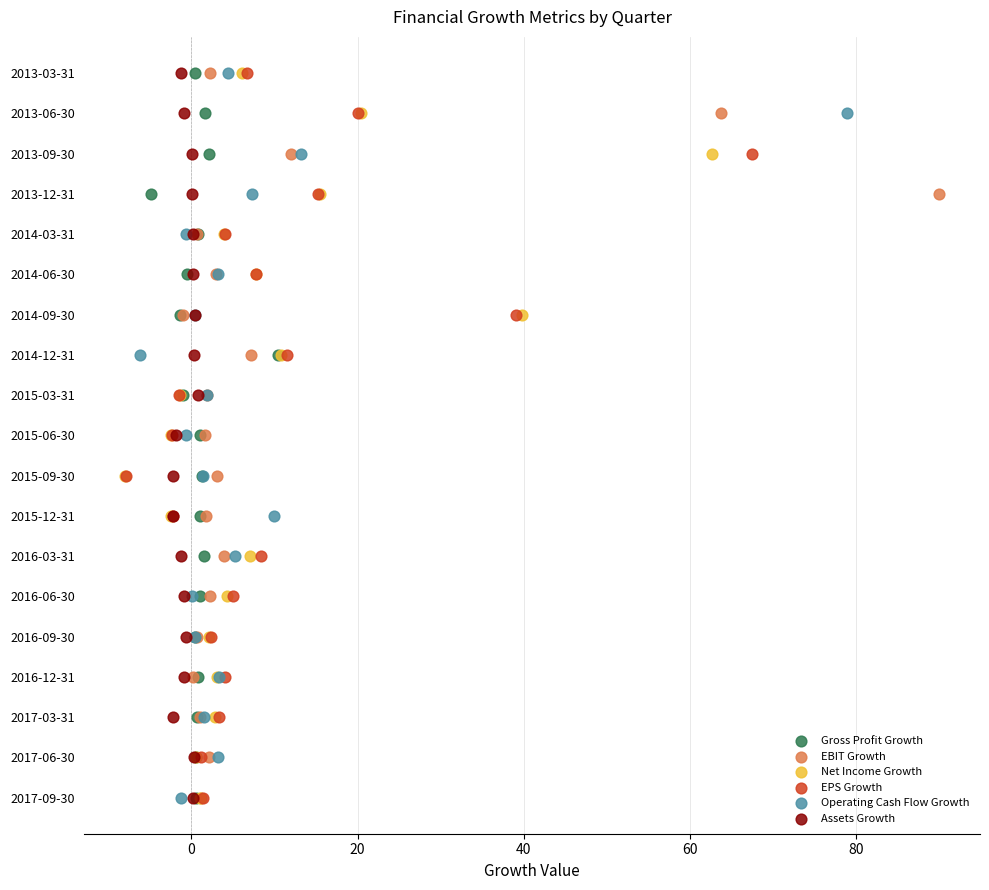

What are all the series names shown in the legend?

Gross Profit Growth, EBIT Growth, Net Income Growth, EPS Growth, Operating Cash Flow Growth, Assets Growth